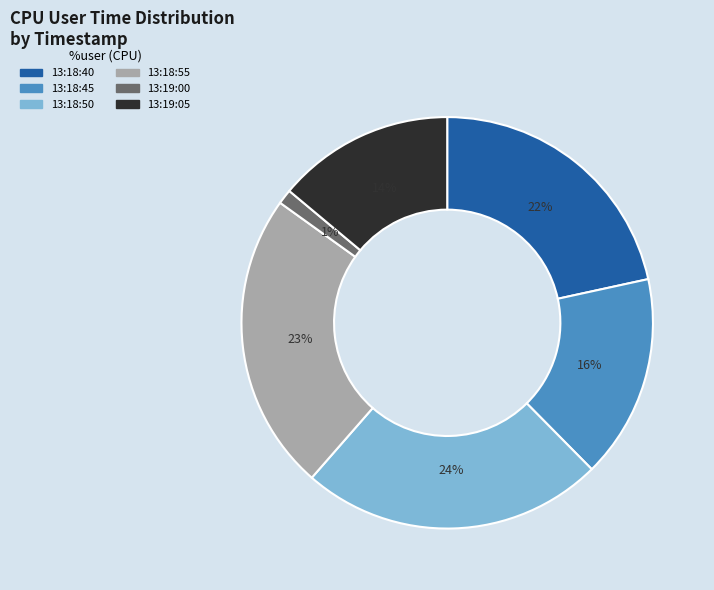

Which has a higher value, 13:19:05 or 13:18:40?

13:18:40